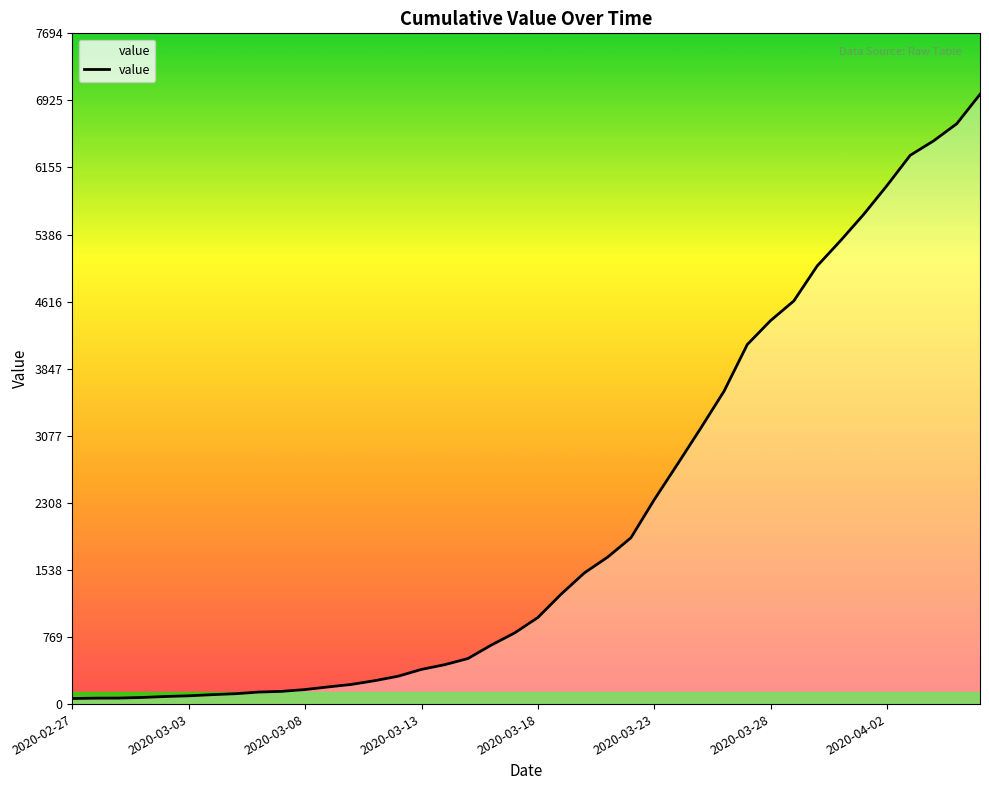

What is the greatest value displayed?

6995